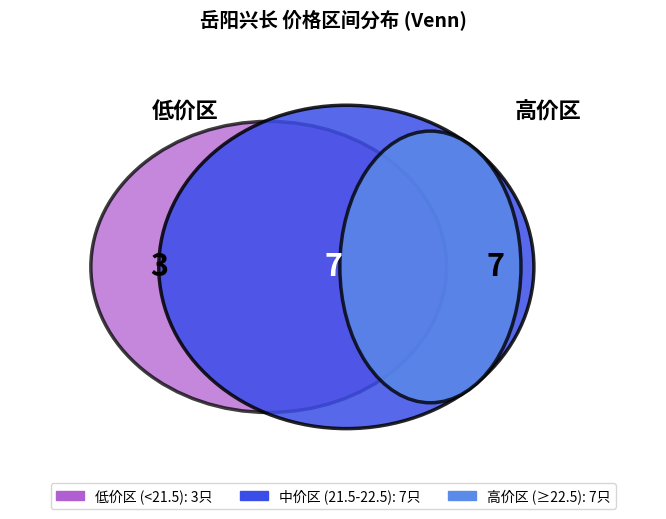

The 2022-11-11 slice represents 1% of the pie. True or false?

False